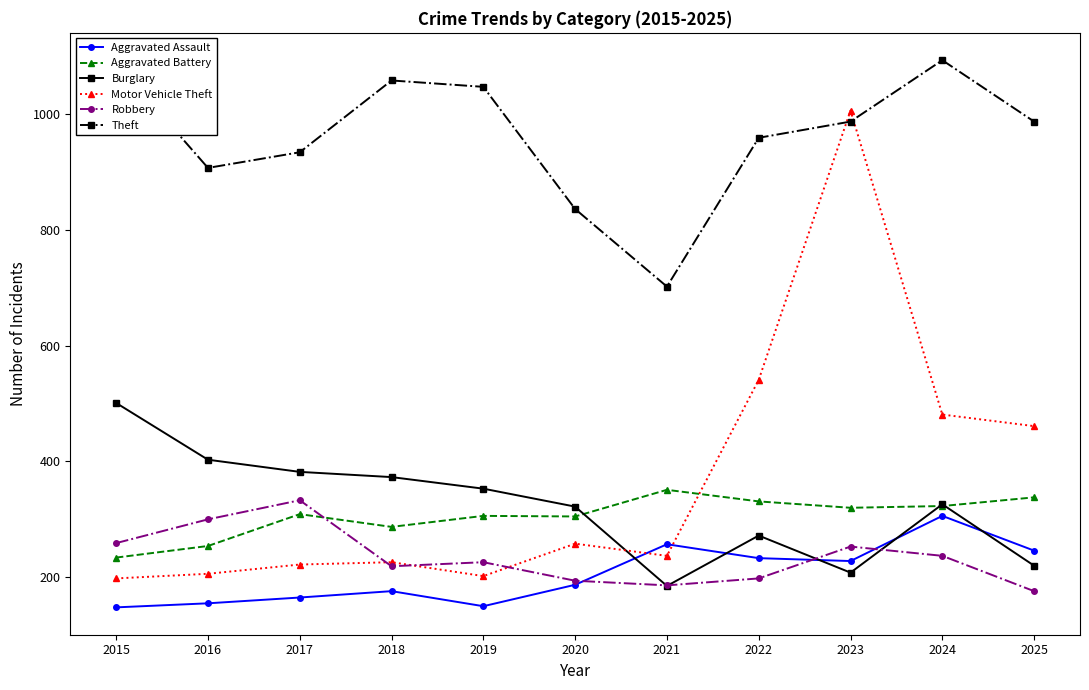

What value does the Theft series have at 2021, to the nearest 10?

700